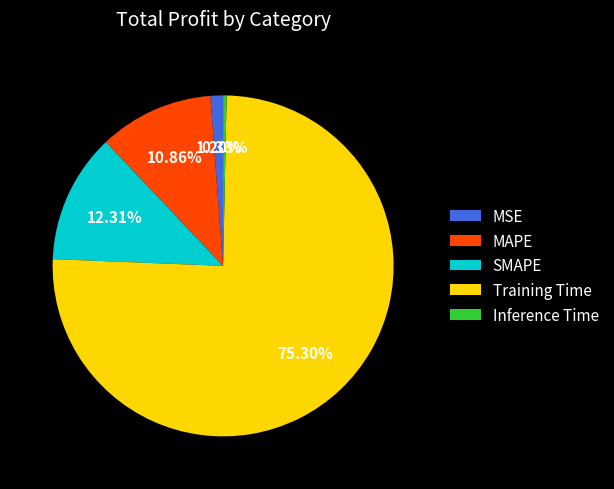

Rank the categories by value from highest to lowest.

Training Time, SMAPE, MAPE, MSE, Inference Time